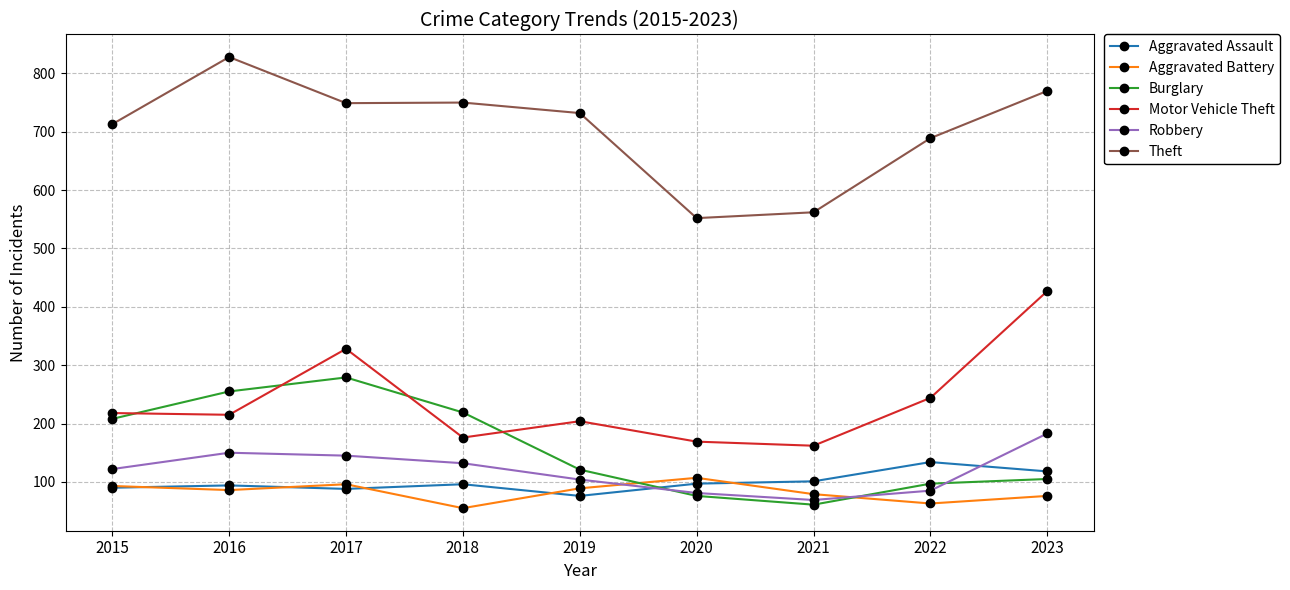

How many lines are shown in the chart?

6